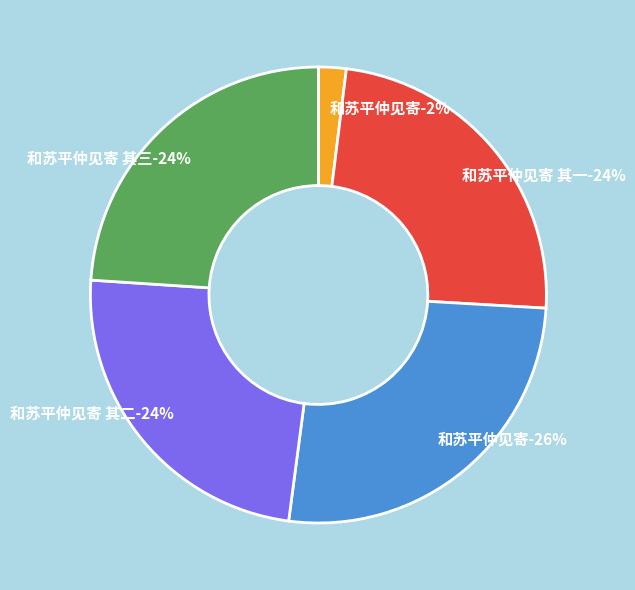

What is the ratio of the value at 和苏平仲见寄 to the value at 和苏平仲见寄 其一?

1.1